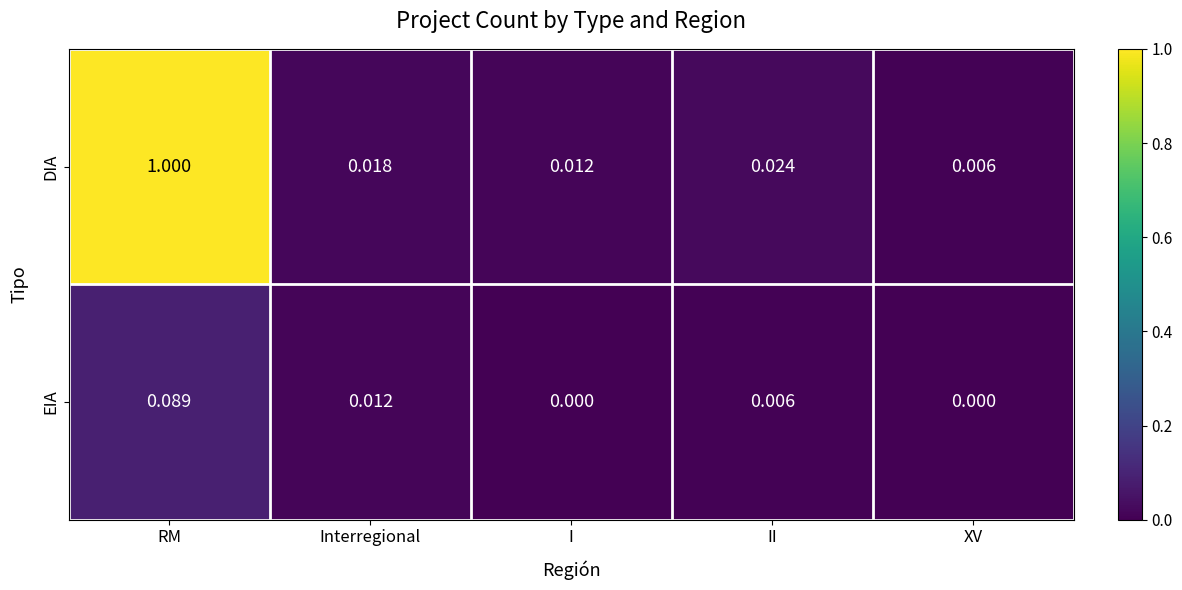

Rank the series by their average value, from lowest to highest.

EIA, DIA